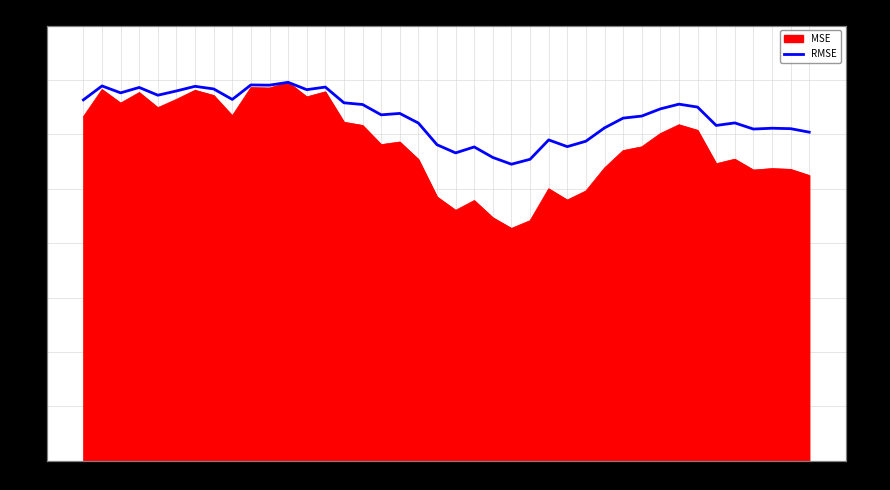

What is the approximate value at 12?

118.5